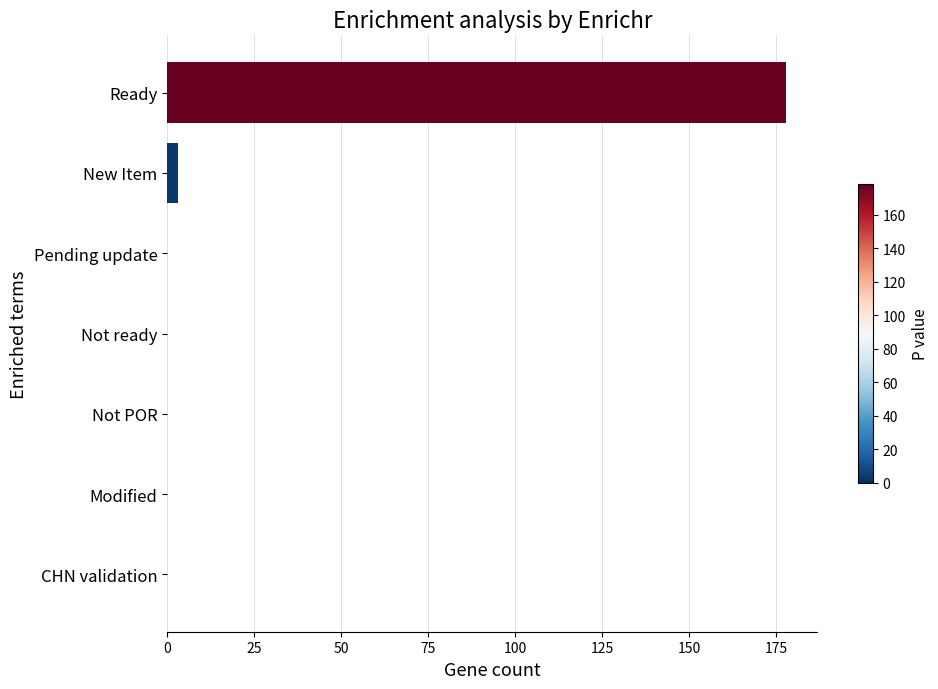

Reading bottom to top, list all the values displayed in this chart.

CHN validation=0	Modified=0	Not POR=0	Not ready=0	Pending update=0	New Item=3	Ready=178